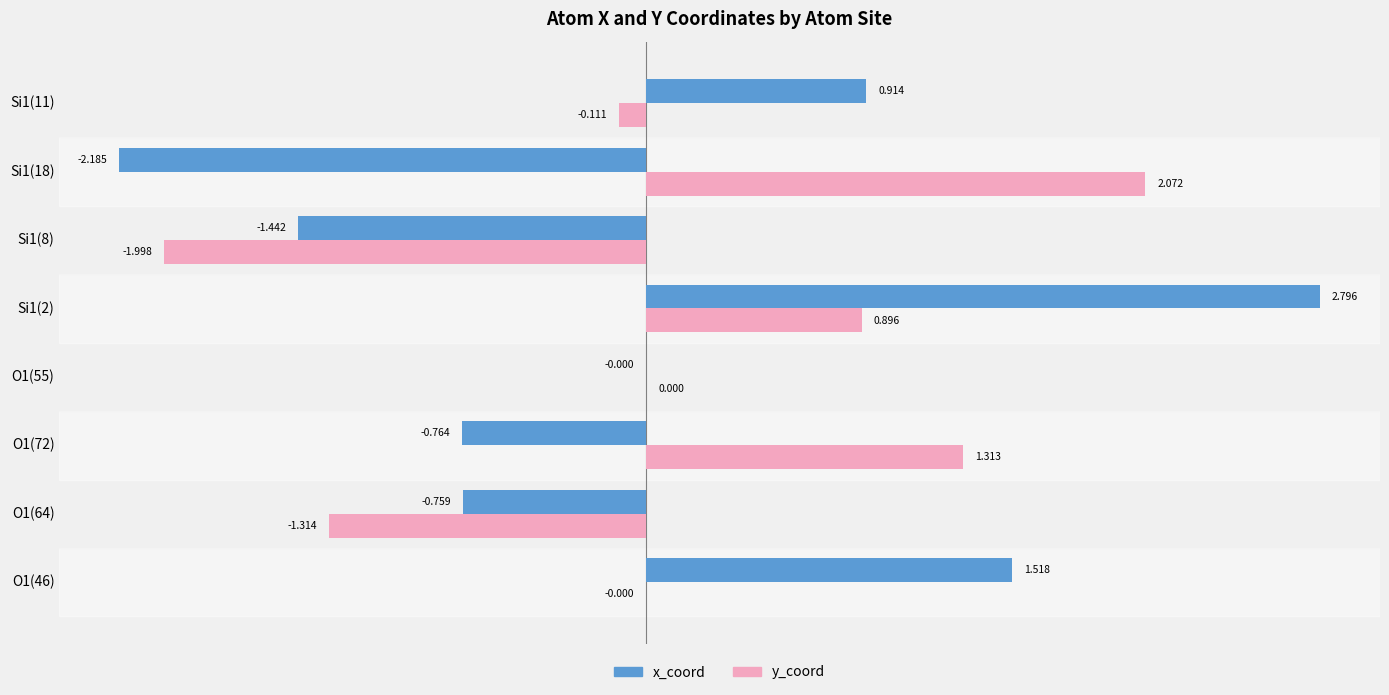

Between O1(55) and Si1(18), which series saw the biggest shift?

x_coord